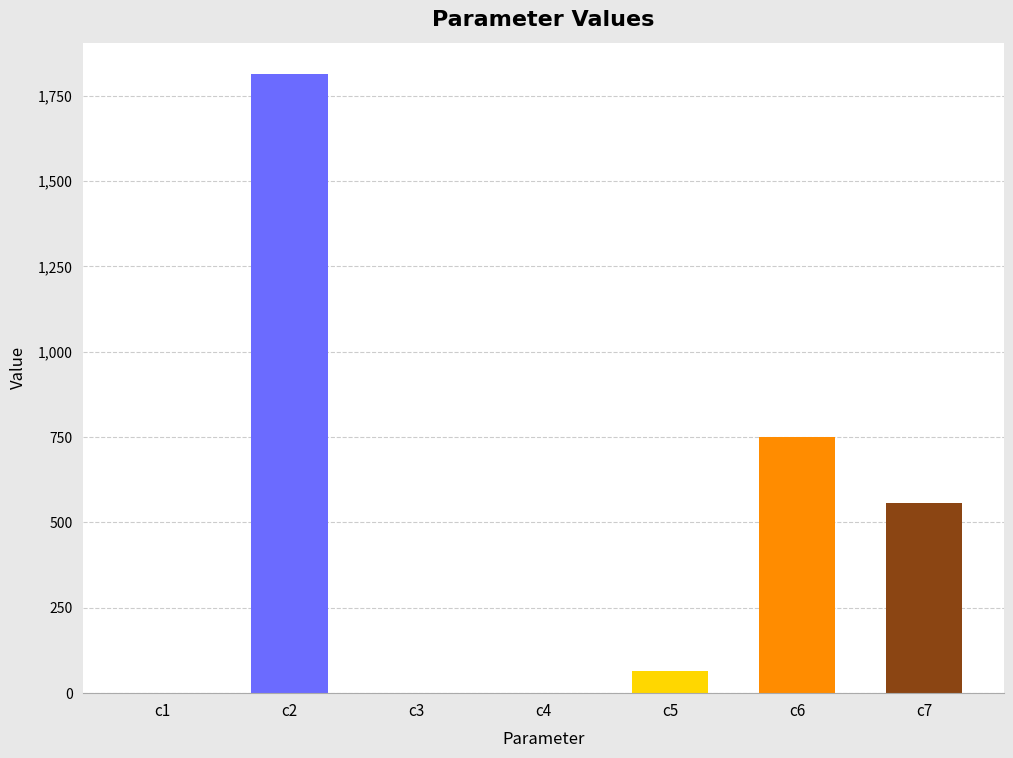

The chart shows a value of 180.2 at c6. True or false?

False